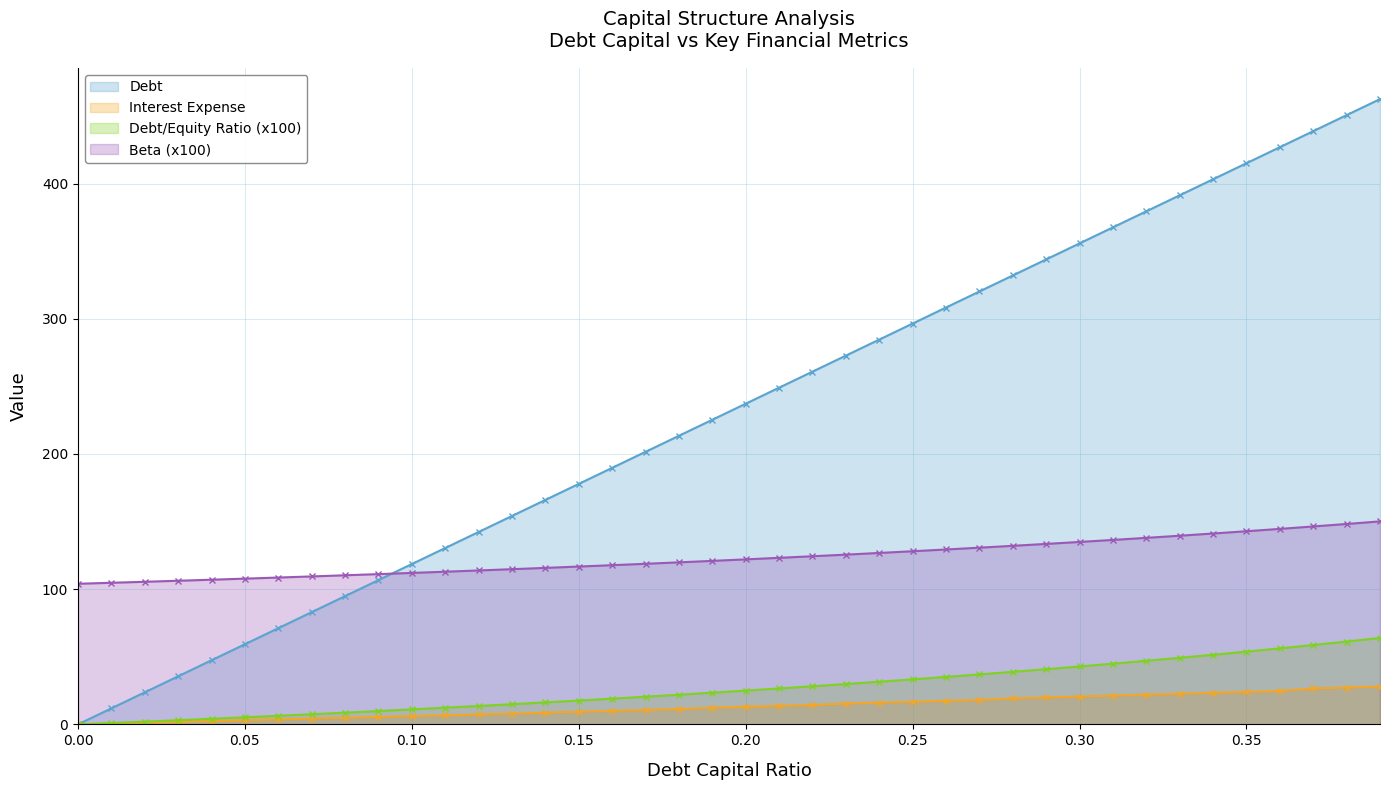

What is the label of the 8th point from the right?

0.32